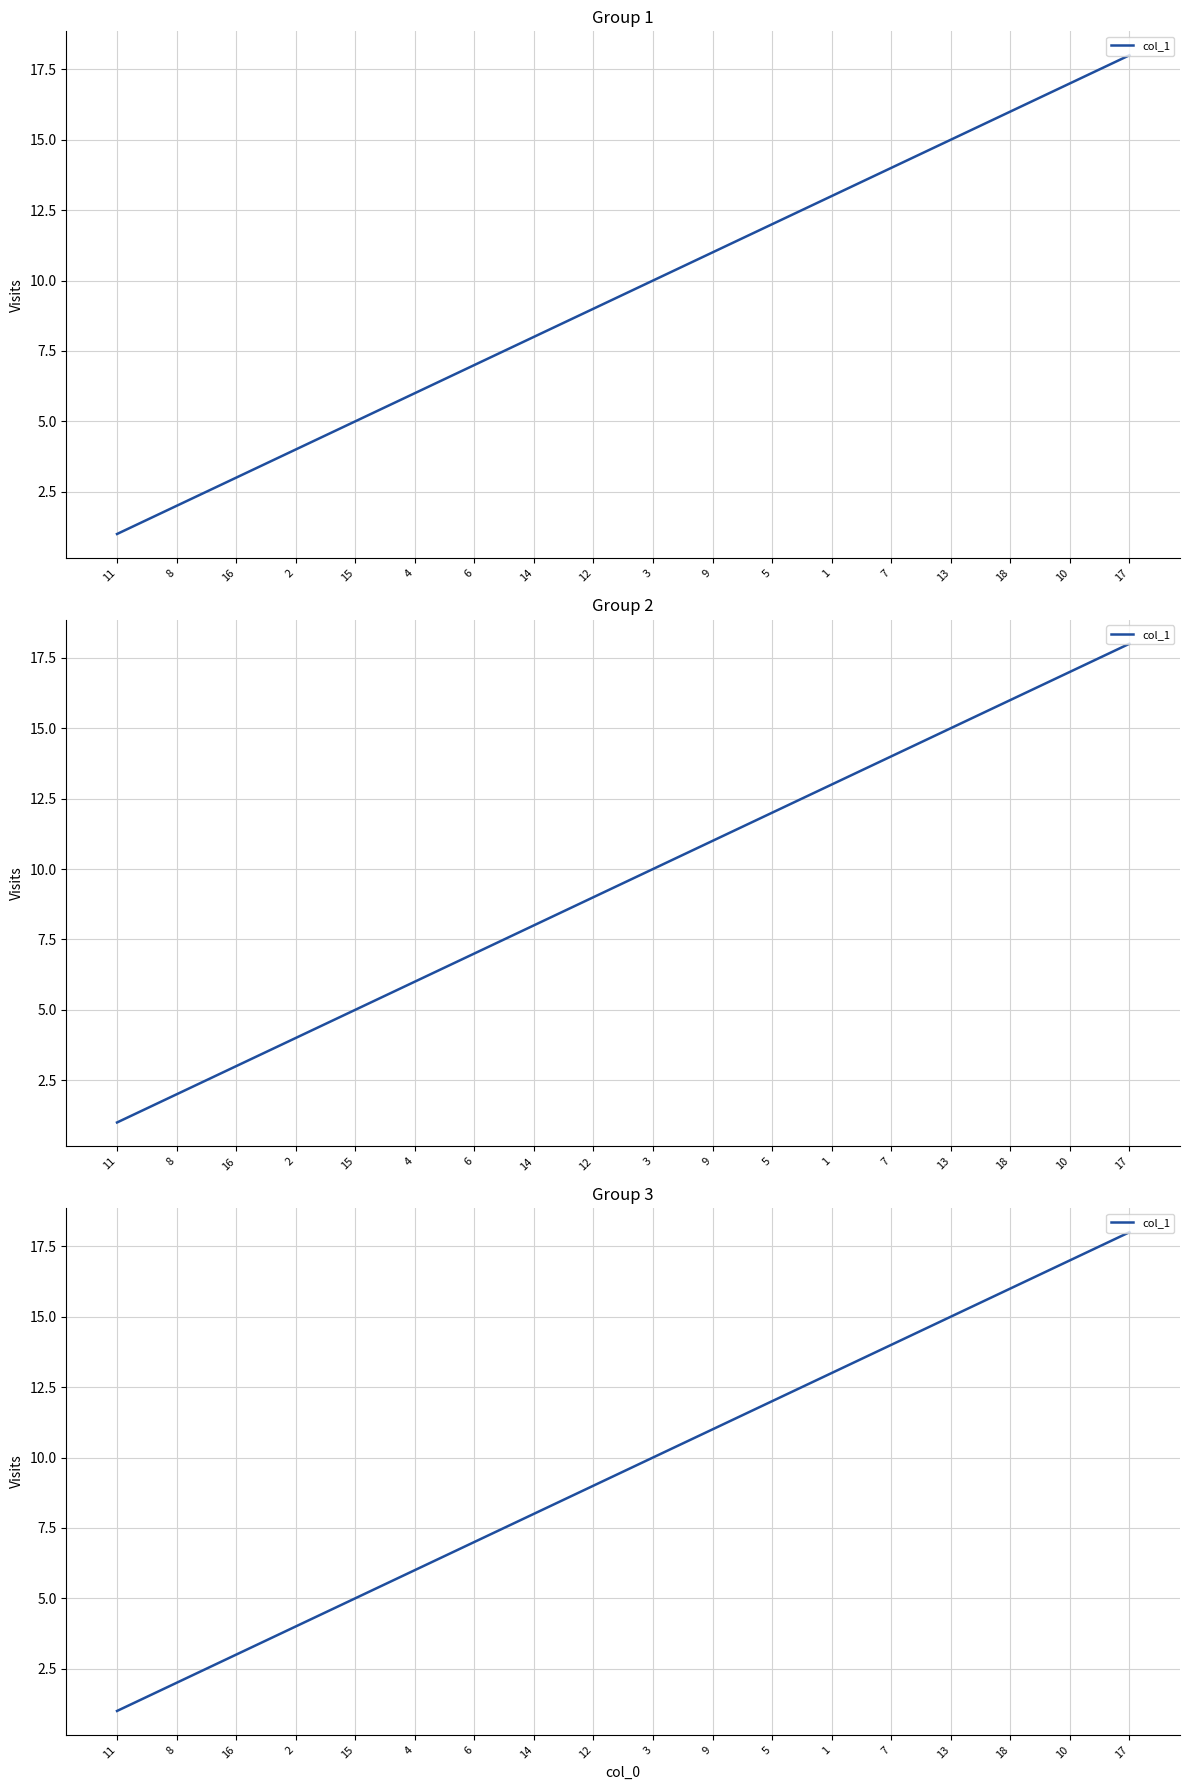

What is the smallest value displayed?

1